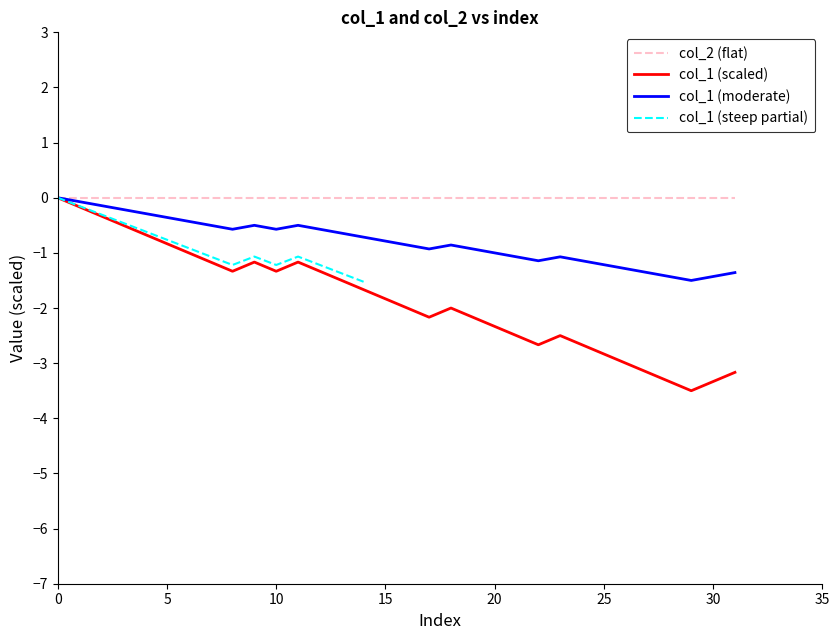

Is it true that col_2 (flat) equals 0.0 at 0?

True